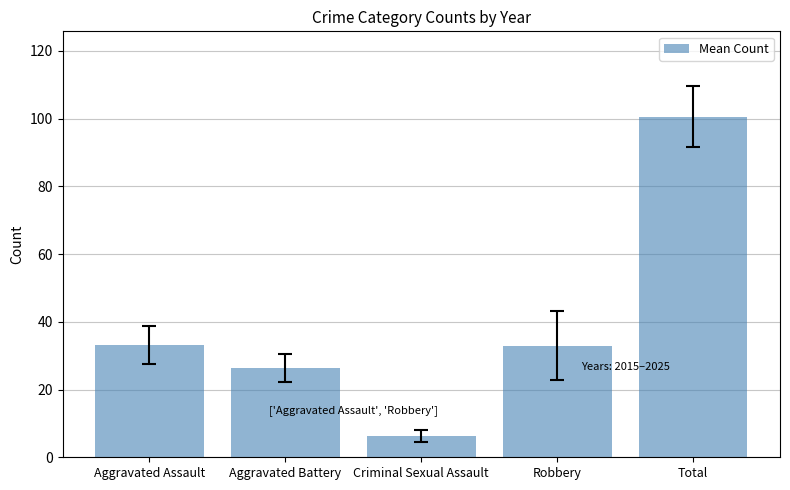

The value at Aggravated Battery is 26.4. True or false?

True